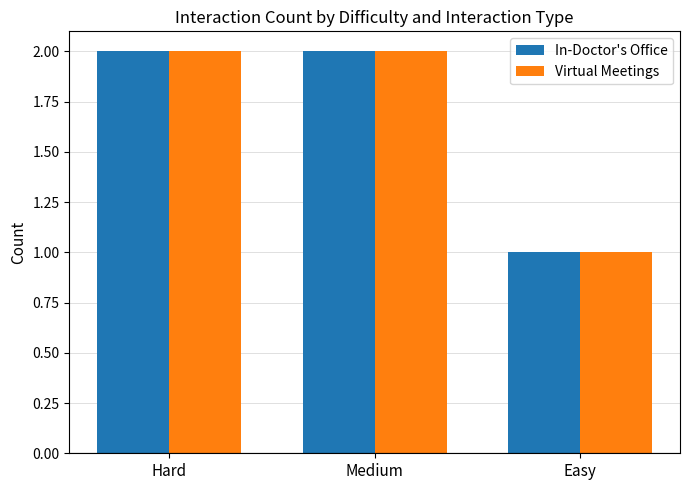

Does the chart contain any negative values?

No